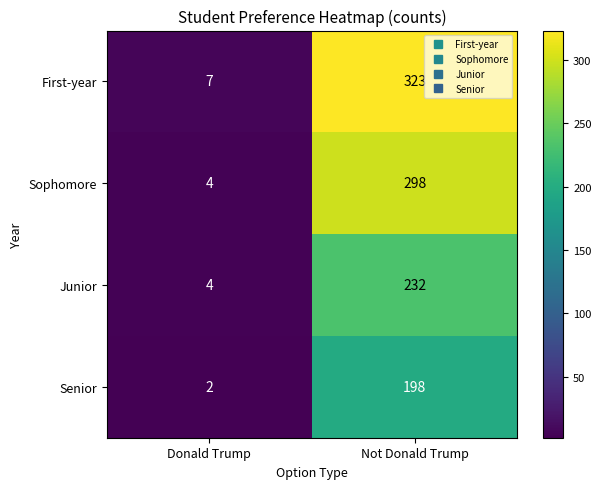

Which series has the largest range (max minus min)?

First-year